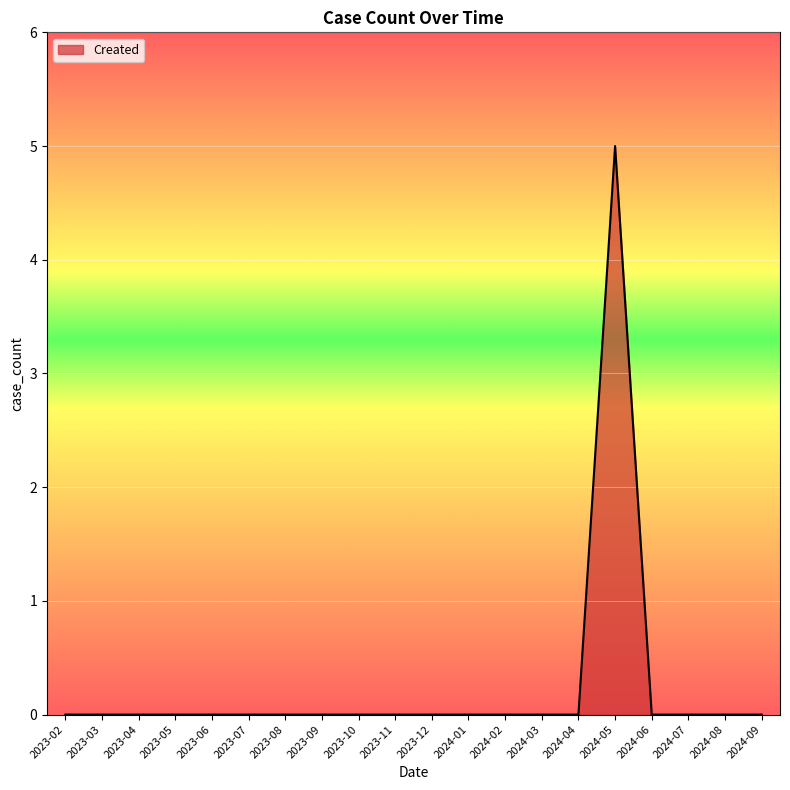

The chart shows a value of 0 at 2023-10. True or false?

True